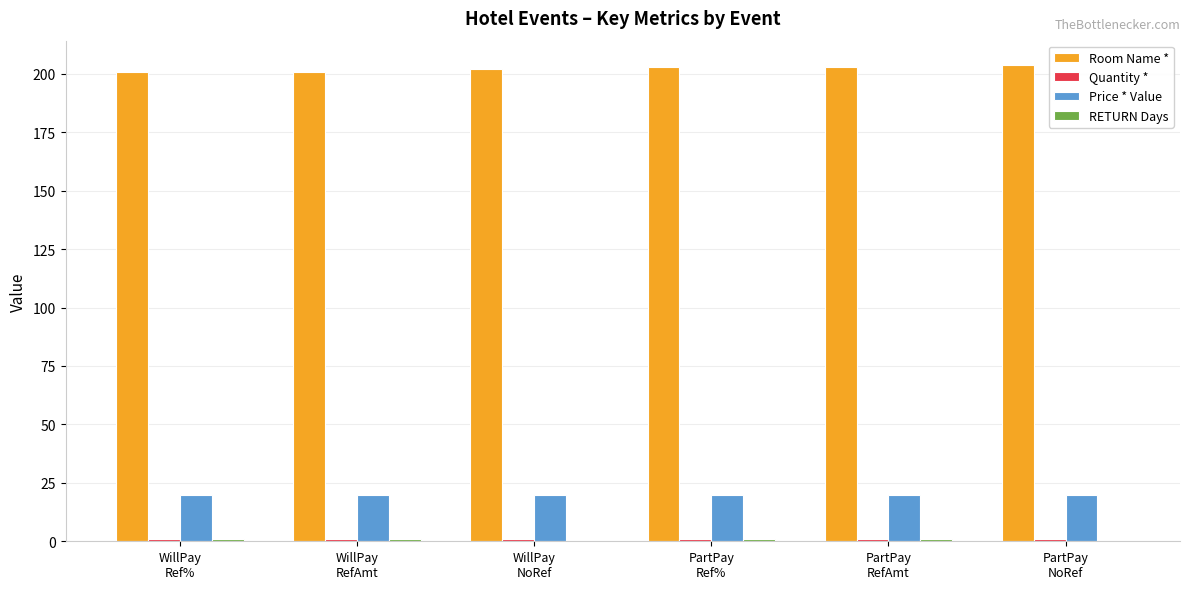

What is the maximum value for Room Name *?

204